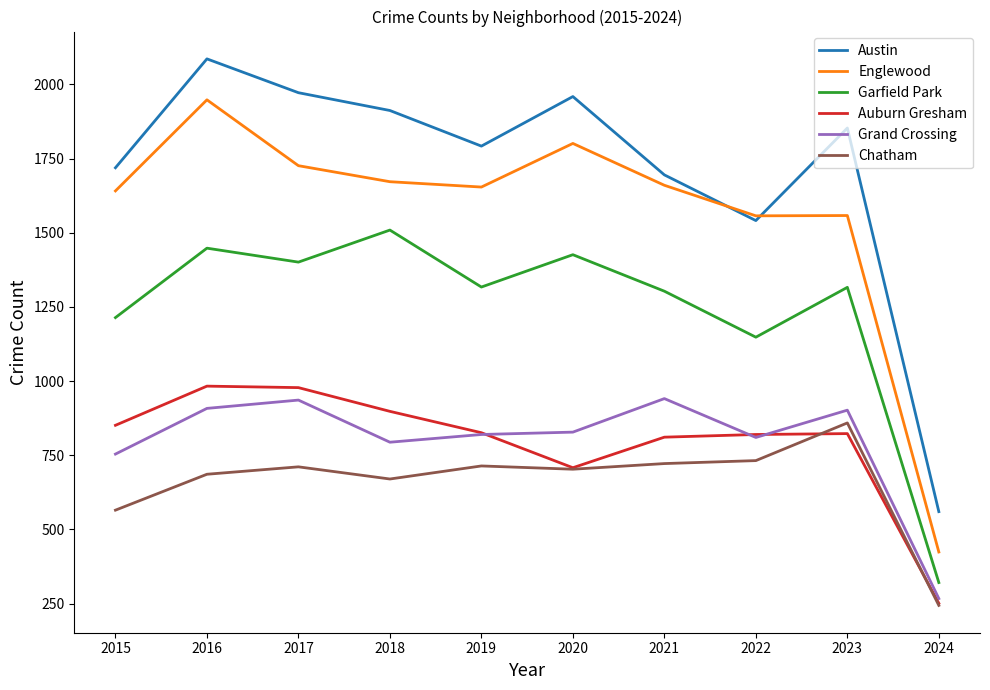

Is it true that Garfield Park equals 1586 at 2022?

False